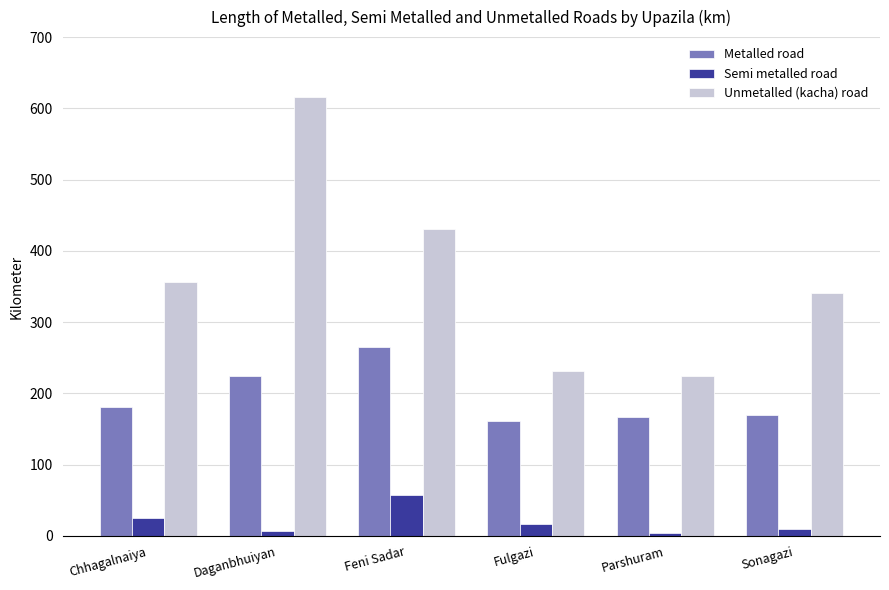

List the series in order of their peak value, lowest first.

Semi metalled road, Metalled road, Unmetalled (kacha) road